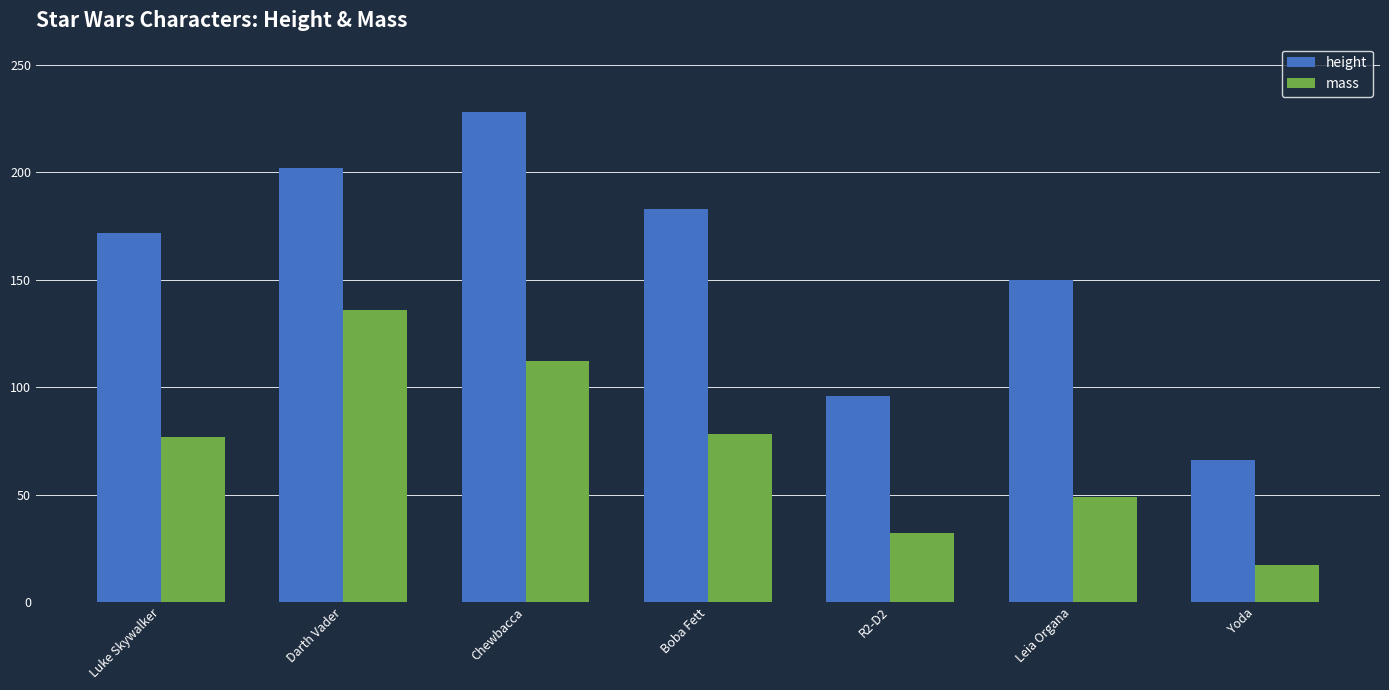

Count the number of categories in the chart.

7